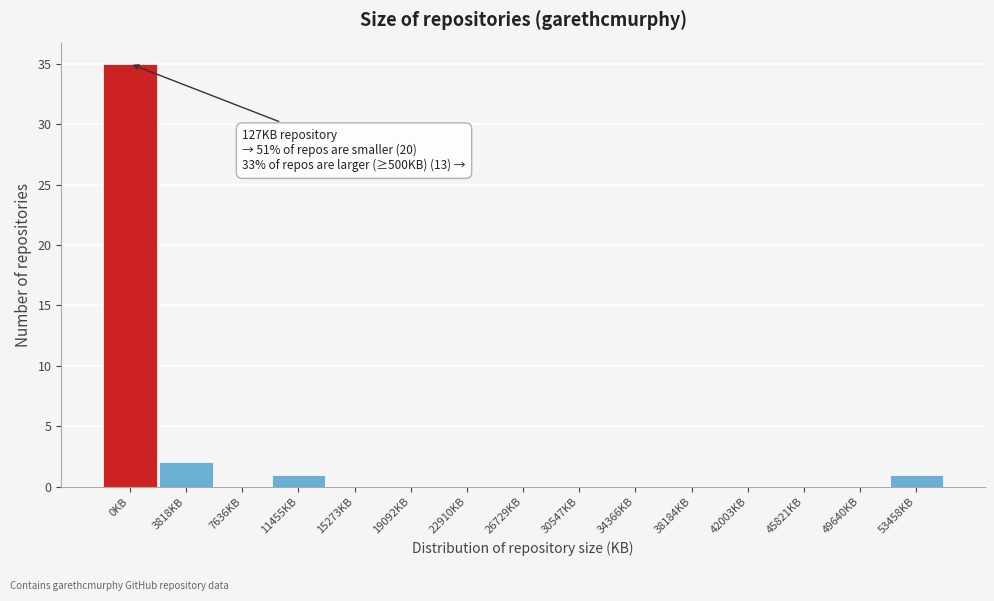

Reading left to right, what are all the values shown in this chart?

0KB=35	3818KB=2	7636KB=0	11455KB=1	15273KB=0	19092KB=0	22910KB=0	26729KB=0	30547KB=0	34366KB=0	38184KB=0	42003KB=0	45821KB=0	49640KB=0	53458KB=1